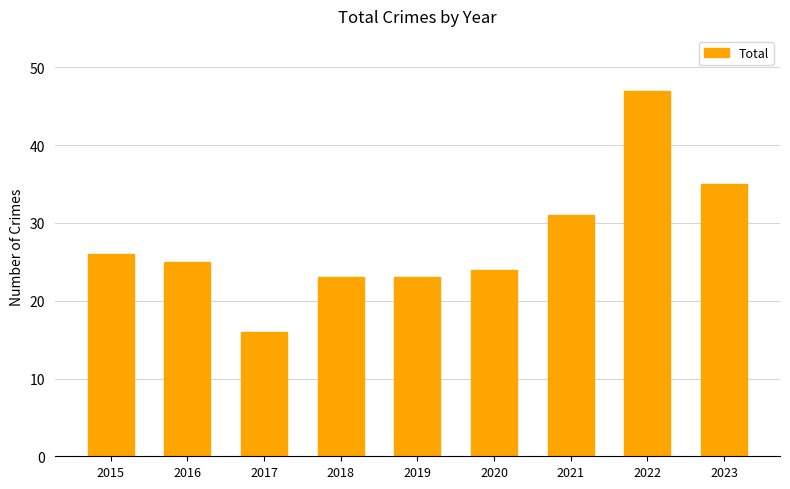

Does the chart contain any negative values?

No